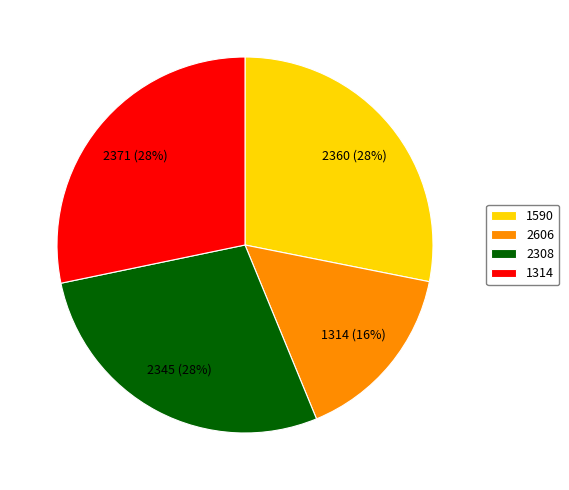

What is the ratio of the value at 1314 to the value at 2308?

1.0